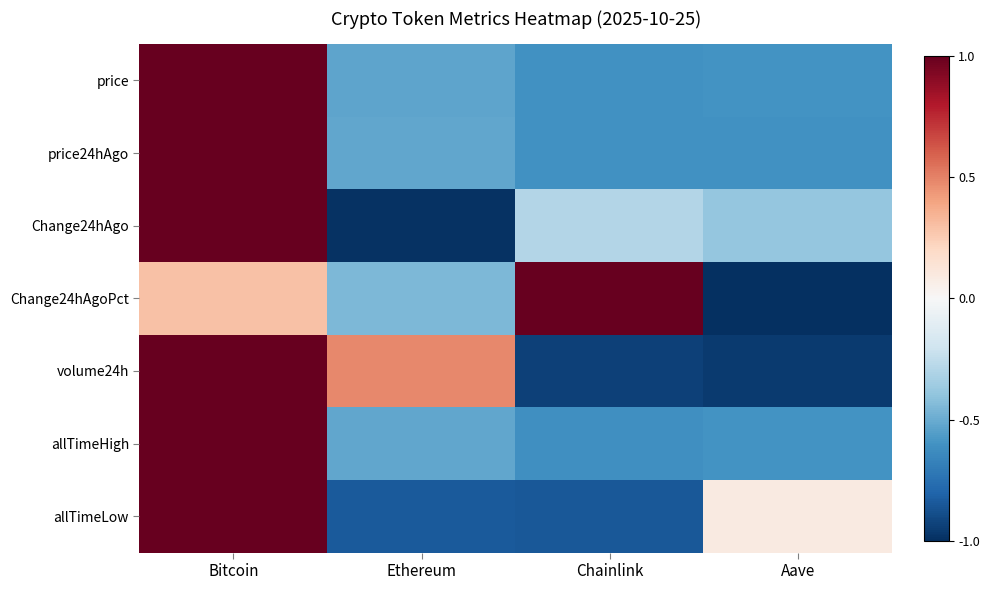

Reading left to right, what are all the values shown in this chart?

price: Bitcoin=1.0	Ethereum=-0.5	Chainlink=-0.6	Aave=-0.6
price24hAgo: Bitcoin=1.0	Ethereum=-0.5	Chainlink=-0.6	Aave=-0.6
Change24hAgo: Bitcoin=1.0	Ethereum=-1.0	Chainlink=-0.3	Aave=-0.4
Change24hAgoPct: Bitcoin=0.3	Ethereum=-0.4	Chainlink=1.0	Aave=-1.0
volume24h: Bitcoin=1.0	Ethereum=0.5	Chainlink=-0.9	Aave=-1.0
allTimeHigh: Bitcoin=1.0	Ethereum=-0.5	Chainlink=-0.6	Aave=-0.6
allTimeLow: Bitcoin=1.0	Ethereum=-0.8	Chainlink=-0.8	Aave=0.1